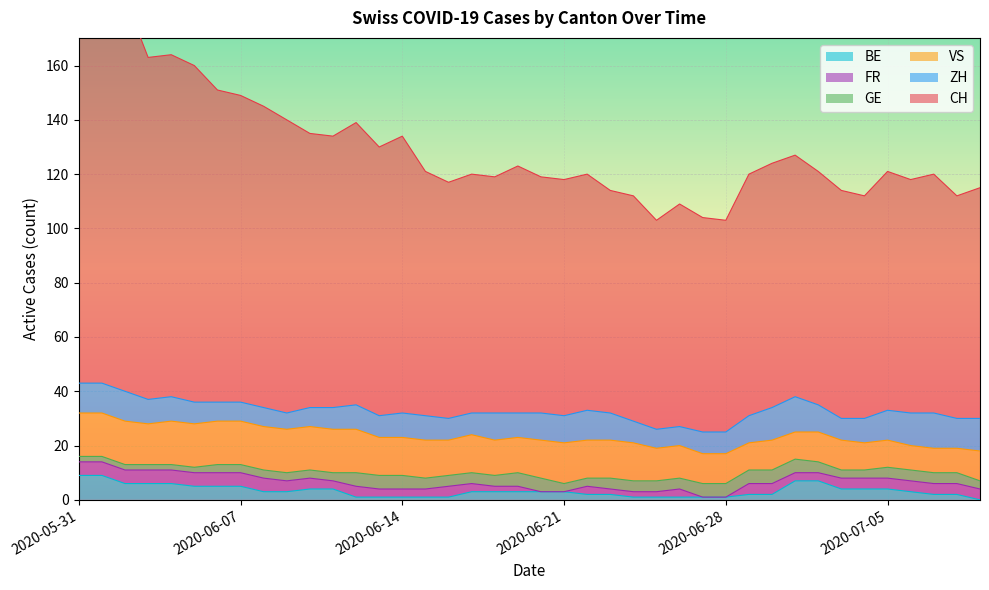

Reading left to right, what are all the values shown in this chart?

CH: 2020-05-31=148	2020-06-01=145	2020-06-02=145	2020-06-03=126	2020-06-04=126	2020-06-05=124	2020-06-06=115	2020-06-07=113	2020-06-08=111	2020-06-09=108	2020-06-10=101	2020-06-11=100	2020-06-12=104	2020-06-13=99	2020-06-14=102	2020-06-15=90	2020-06-16=87	2020-06-17=88	2020-06-18=87	2020-06-19=91	2020-06-20=87	2020-06-21=87	2020-06-22=87	2020-06-23=82	2020-06-24=83	2020-06-25=77	2020-06-26=82	2020-06-27=79	2020-06-28=78	2020-06-29=89	2020-06-30=90	2020-07-01=89	2020-07-02=86	2020-07-03=84	2020-07-04=82	2020-07-05=88	2020-07-06=86	2020-07-07=88	2020-07-08=82	2020-07-09=85
ZH: 2020-05-31=11	2020-06-01=11	2020-06-02=11	2020-06-03=9	2020-06-04=9	2020-06-05=8	2020-06-06=7	2020-06-07=7	2020-06-08=7	2020-06-09=6	2020-06-10=7	2020-06-11=8	2020-06-12=9	2020-06-13=8	2020-06-14=9	2020-06-15=9	2020-06-16=8	2020-06-17=8	2020-06-18=10	2020-06-19=9	2020-06-20=10	2020-06-21=10	2020-06-22=11	2020-06-23=10	2020-06-24=8	2020-06-25=7	2020-06-26=7	2020-06-27=8	2020-06-28=8	2020-06-29=10	2020-06-30=12	2020-07-01=13	2020-07-02=10	2020-07-03=8	2020-07-04=9	2020-07-05=11	2020-07-06=12	2020-07-07=13	2020-07-08=11	2020-07-09=12
GE: 2020-05-31=2	2020-06-01=2	2020-06-02=2	2020-06-03=2	2020-06-04=2	2020-06-05=2	2020-06-06=3	2020-06-07=3	2020-06-08=3	2020-06-09=3	2020-06-10=3	2020-06-11=3	2020-06-12=5	2020-06-13=5	2020-06-14=5	2020-06-15=4	2020-06-16=4	2020-06-17=4	2020-06-18=4	2020-06-19=5	2020-06-20=5	2020-06-21=3	2020-06-22=3	2020-06-23=4	2020-06-24=4	2020-06-25=4	2020-06-26=4	2020-06-27=5	2020-06-28=5	2020-06-29=5	2020-06-30=5	2020-07-01=5	2020-07-02=4	2020-07-03=3	2020-07-04=3	2020-07-05=4	2020-07-06=4	2020-07-07=4	2020-07-08=4	2020-07-09=3
VS: 2020-05-31=16	2020-06-01=16	2020-06-02=16	2020-06-03=15	2020-06-04=16	2020-06-05=16	2020-06-06=16	2020-06-07=16	2020-06-08=16	2020-06-09=16	2020-06-10=16	2020-06-11=16	2020-06-12=16	2020-06-13=14	2020-06-14=14	2020-06-15=14	2020-06-16=13	2020-06-17=14	2020-06-18=13	2020-06-19=13	2020-06-20=14	2020-06-21=15	2020-06-22=14	2020-06-23=14	2020-06-24=14	2020-06-25=12	2020-06-26=12	2020-06-27=11	2020-06-28=11	2020-06-29=10	2020-06-30=11	2020-07-01=10	2020-07-02=11	2020-07-03=11	2020-07-04=10	2020-07-05=10	2020-07-06=9	2020-07-07=9	2020-07-08=9	2020-07-09=11
FR: 2020-05-31=5	2020-06-01=5	2020-06-02=5	2020-06-03=5	2020-06-04=5	2020-06-05=5	2020-06-06=5	2020-06-07=5	2020-06-08=5	2020-06-09=4	2020-06-10=4	2020-06-11=3	2020-06-12=4	2020-06-13=3	2020-06-14=3	2020-06-15=3	2020-06-16=4	2020-06-17=3	2020-06-18=2	2020-06-19=2	2020-06-20=0	2020-06-21=0	2020-06-22=3	2020-06-23=2	2020-06-24=2	2020-06-25=2	2020-06-26=3	2020-06-27=0	2020-06-28=0	2020-06-29=4	2020-06-30=4	2020-07-01=3	2020-07-02=3	2020-07-03=4	2020-07-04=4	2020-07-05=4	2020-07-06=4	2020-07-07=4	2020-07-08=4	2020-07-09=4
BE: 2020-05-31=9	2020-06-01=9	2020-06-02=6	2020-06-03=6	2020-06-04=6	2020-06-05=5	2020-06-06=5	2020-06-07=5	2020-06-08=3	2020-06-09=3	2020-06-10=4	2020-06-11=4	2020-06-12=1	2020-06-13=1	2020-06-14=1	2020-06-15=1	2020-06-16=1	2020-06-17=3	2020-06-18=3	2020-06-19=3	2020-06-20=3	2020-06-21=3	2020-06-22=2	2020-06-23=2	2020-06-24=1	2020-06-25=1	2020-06-26=1	2020-06-27=1	2020-06-28=1	2020-06-29=2	2020-06-30=2	2020-07-01=7	2020-07-02=7	2020-07-03=4	2020-07-04=4	2020-07-05=4	2020-07-06=3	2020-07-07=2	2020-07-08=2	2020-07-09=0